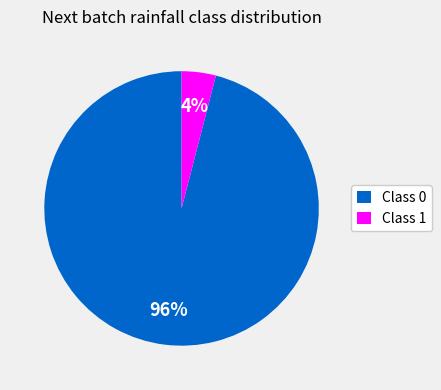

The Class 0 slice represents 96% of the pie. True or false?

True